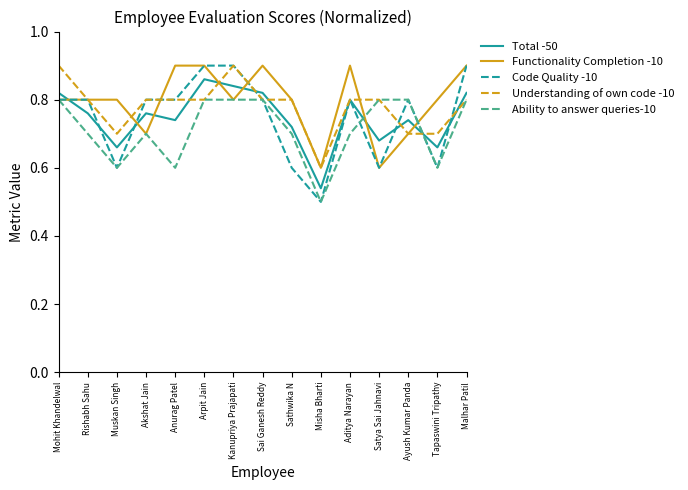

How many distinct data groups are displayed?

5